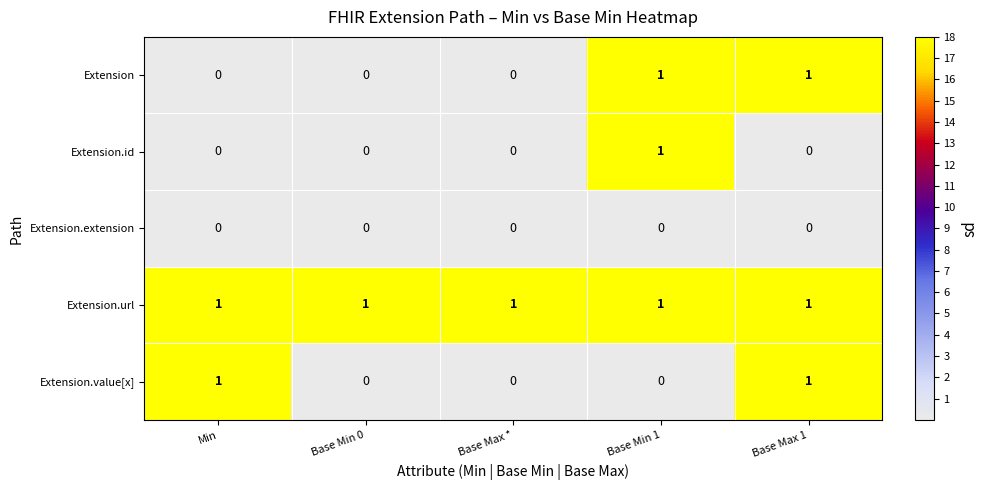

What is the total value across all series at Base Min 1?

3